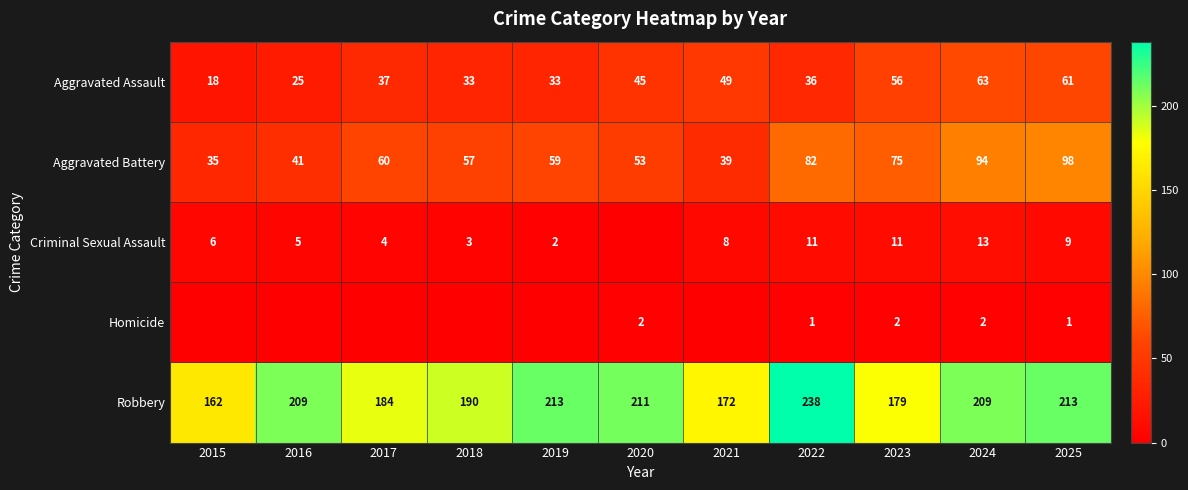

How many values in the Robbery series are below 209?

5